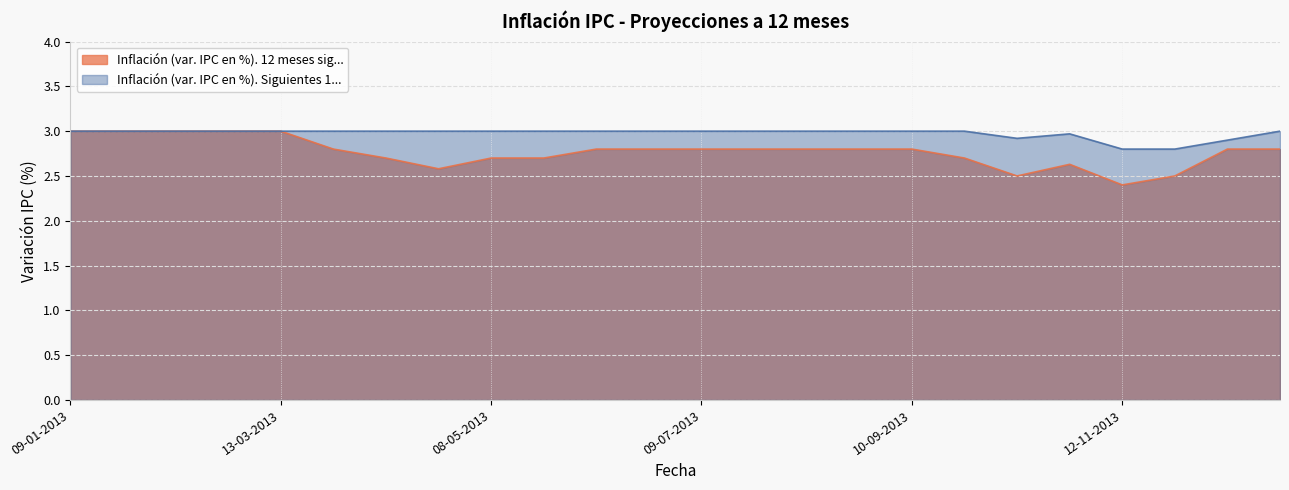

Is it true that Inflación (var. IPC en %). 12 meses sig... equals 2.7 at 24-09-2013?

True